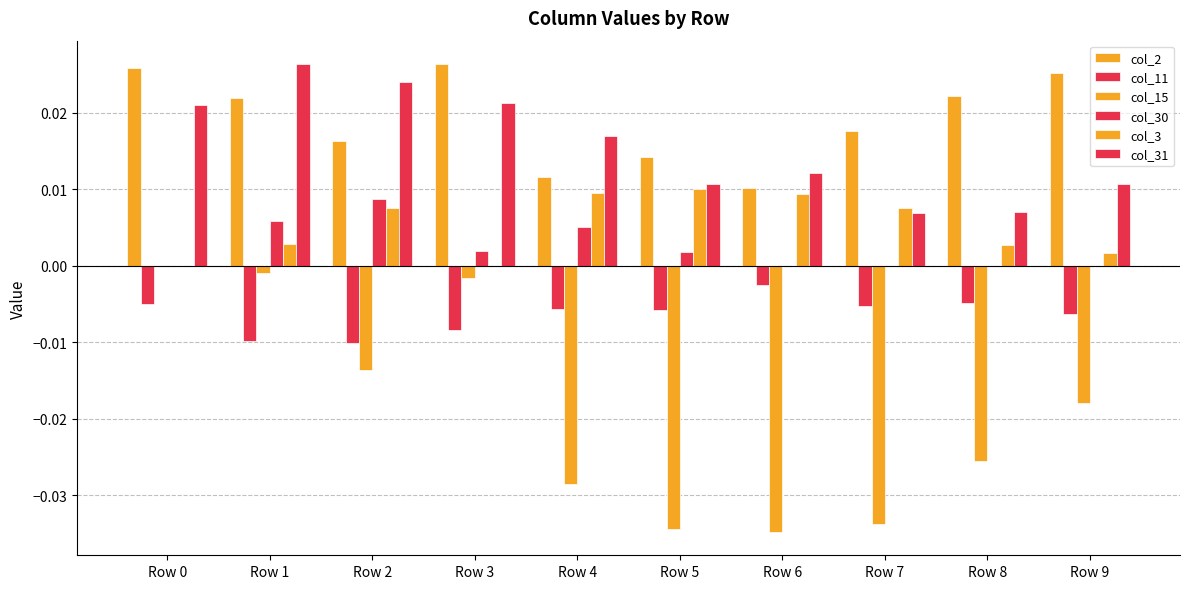

How many groups of bars are there?

10